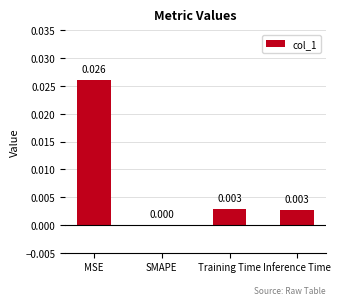

Which label corresponds to the largest value in the chart?

MSE